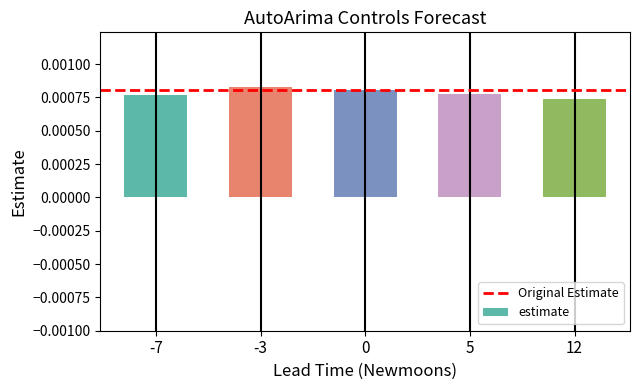

Count the values in the range 0 to 1.

5